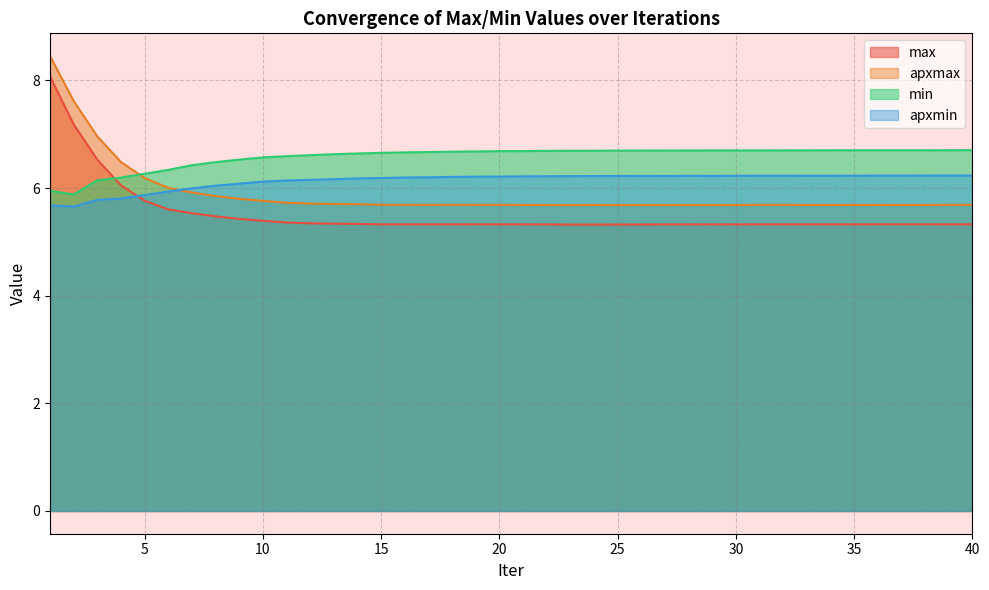

How many data points in min are less than 6?

2